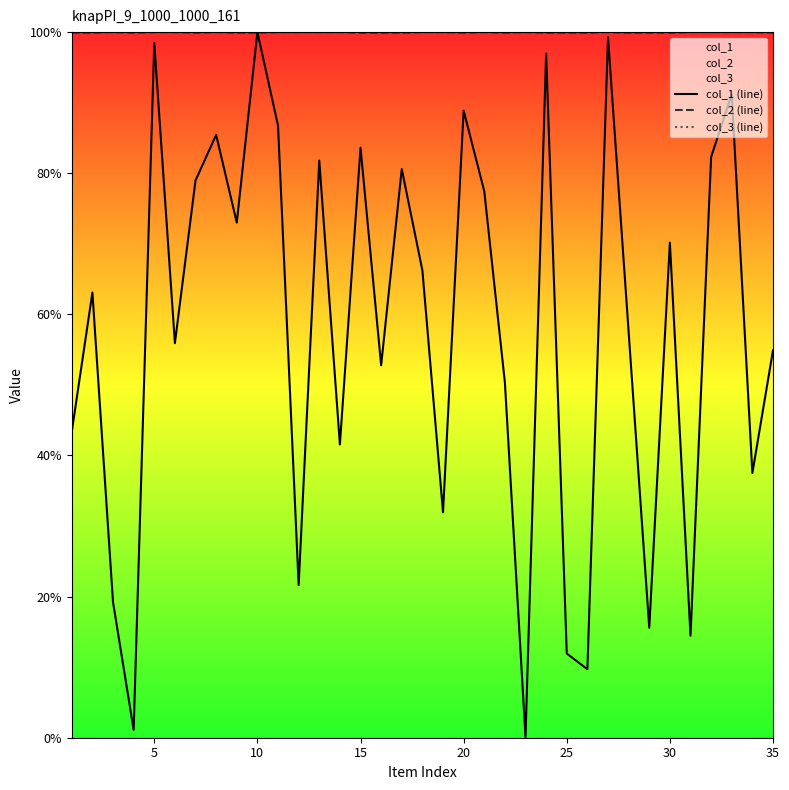

What are all the series names shown in the legend?

col_1 (line), col_2 (line), col_3 (line)